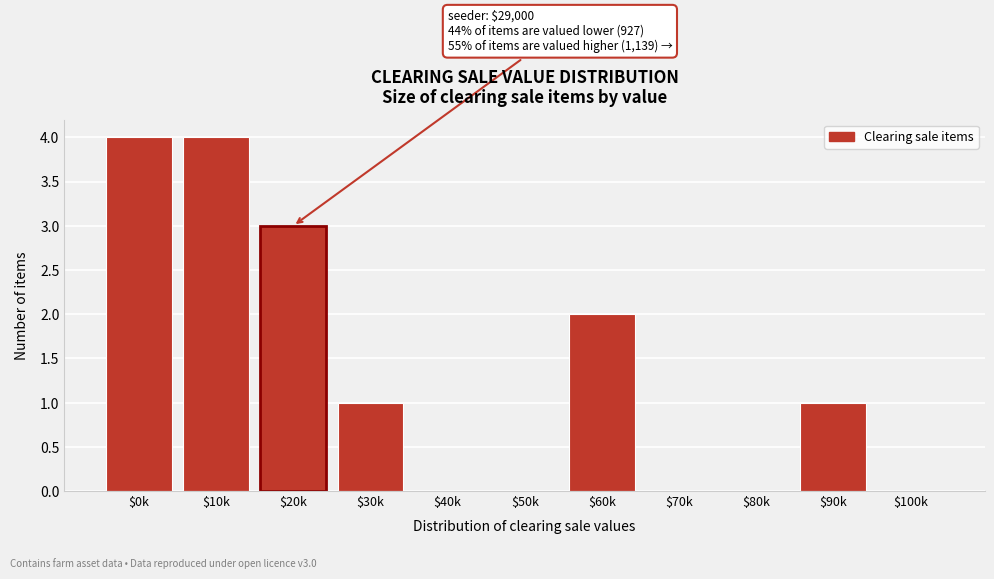

Is it true that the value at $60k is 3?

False